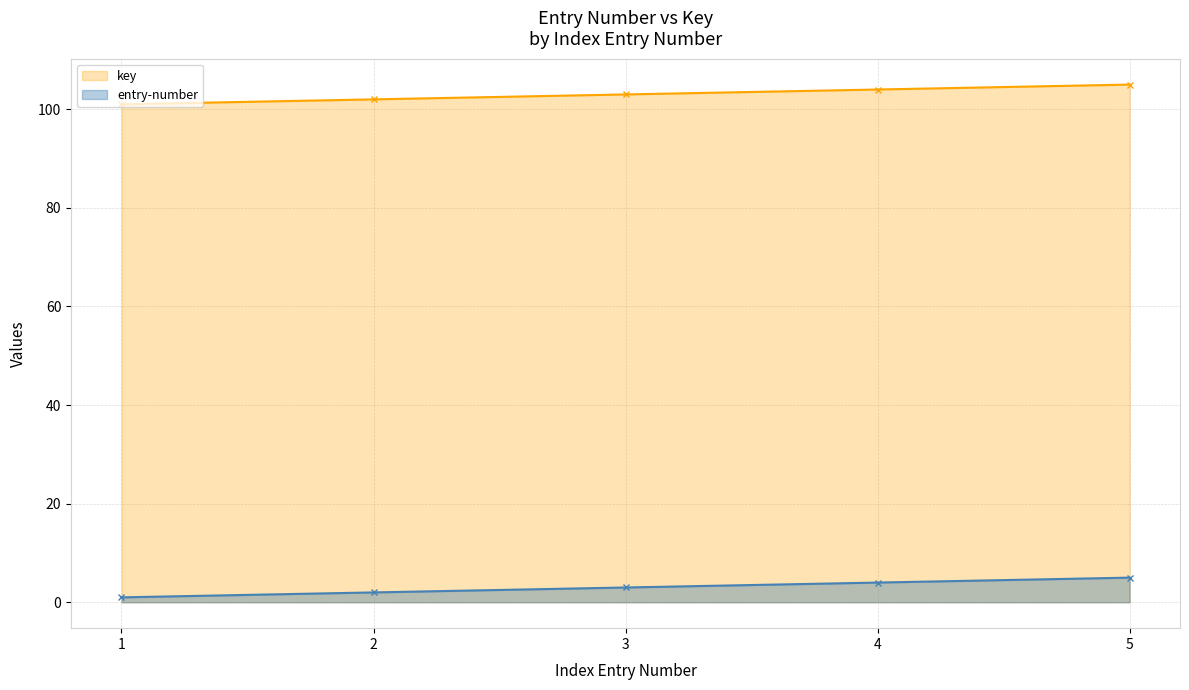

Which category has the lowest value across all series?

1